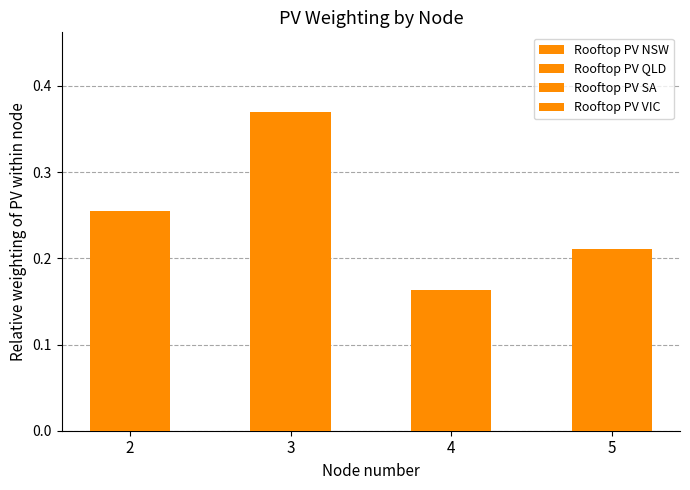

What value does the data have at 4?

0.2